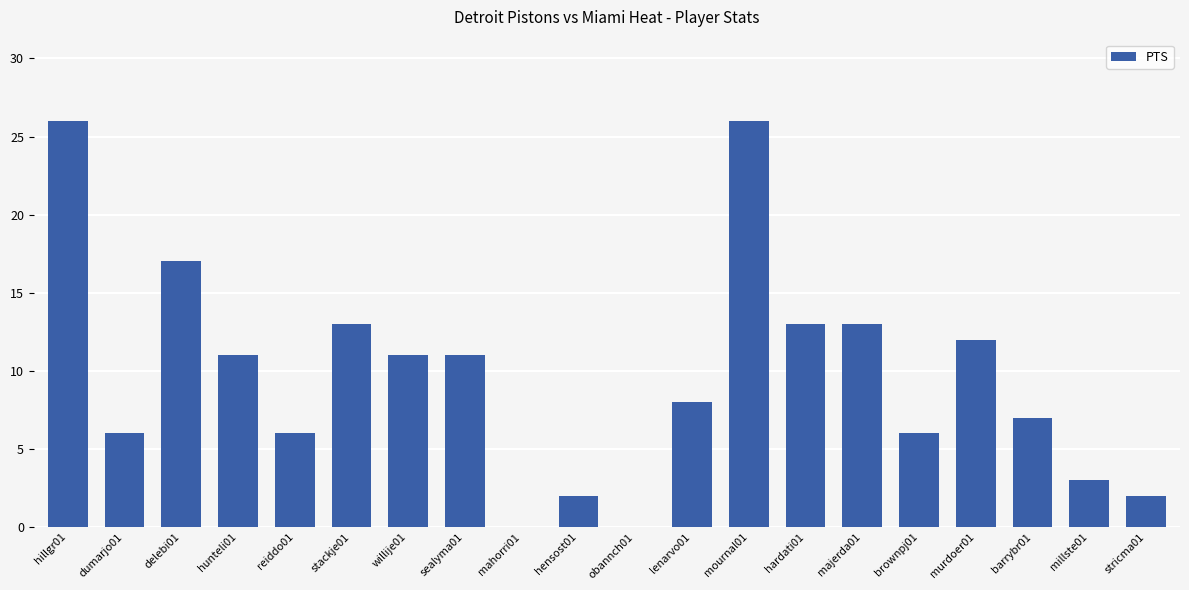

How many data points does each series have?

20